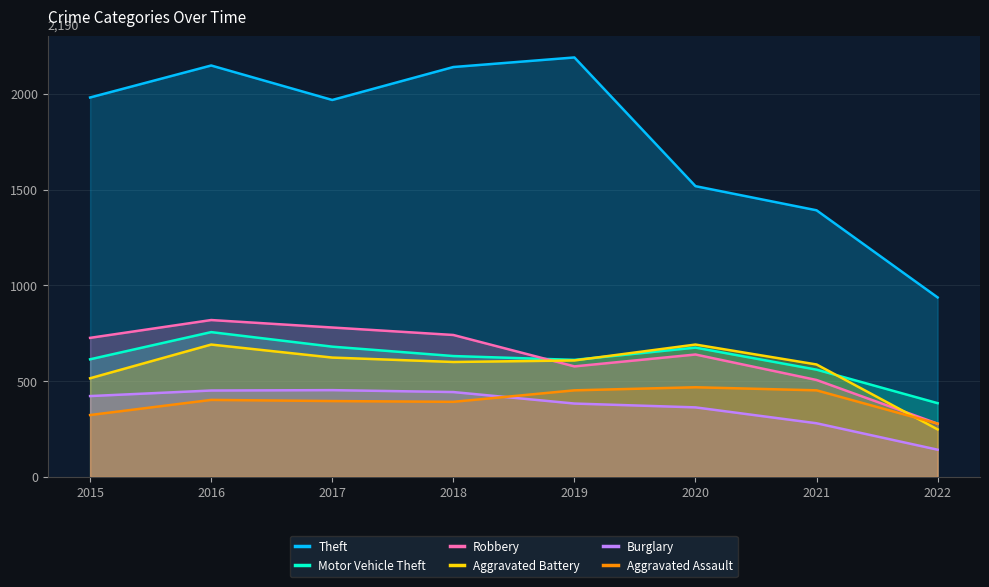

Reading left to right, transcribe all the data shown in this chart.

Theft: 2015=1981	2016=2148	2017=1968	2018=2140	2019=2190	2020=1518	2021=1392	2022=937
Motor Vehicle Theft: 2015=614	2016=756	2017=680	2018=631	2019=611	2020=675	2021=560	2022=385
Robbery: 2015=726	2016=819	2017=780	2018=741	2019=577	2020=639	2021=506	2022=278
Aggravated Battery: 2015=515	2016=691	2017=623	2018=600	2019=608	2020=691	2021=587	2022=248
Burglary: 2015=422	2016=451	2017=453	2018=443	2019=383	2020=363	2021=280	2022=142
Aggravated Assault: 2015=323	2016=402	2017=396	2018=392	2019=452	2020=468	2021=452	2022=278